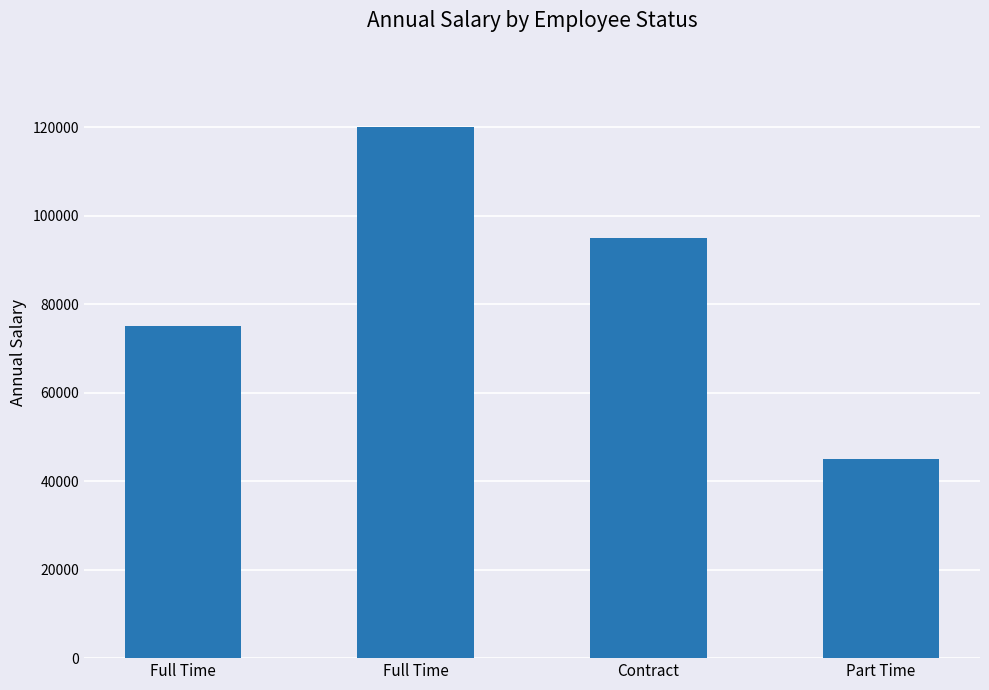

How many bars are there in total?

4